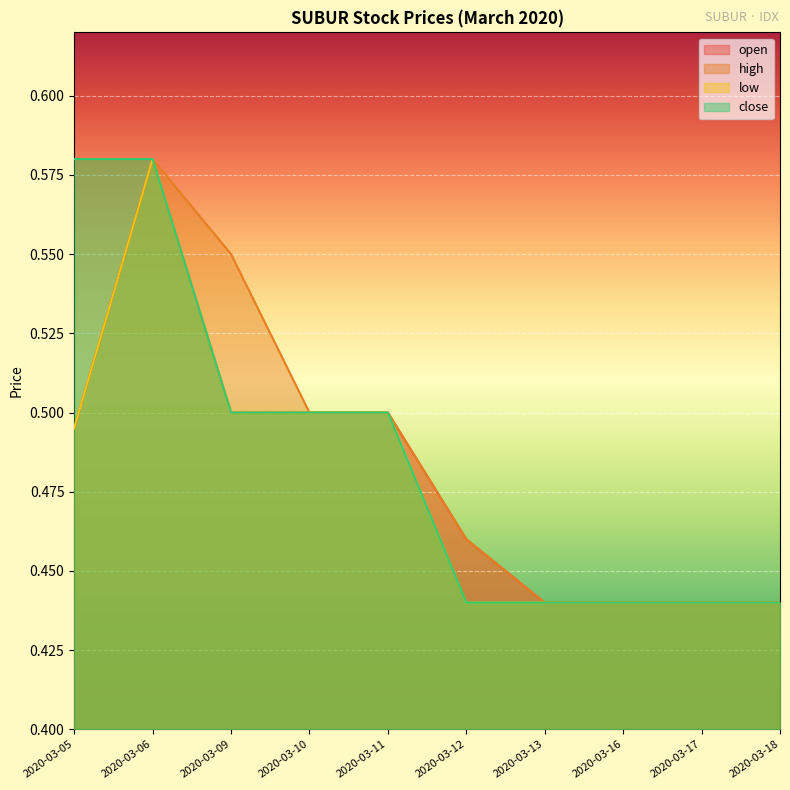

Is it true that low equals 0.8 at 2020-03-10?

False